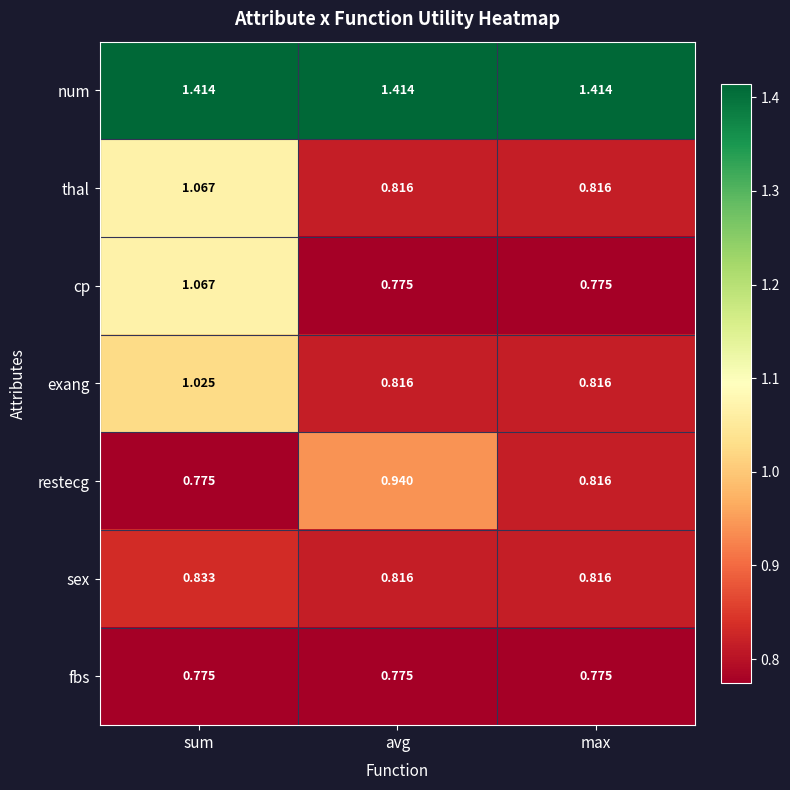

At which label is restecg closest to 0?

sum